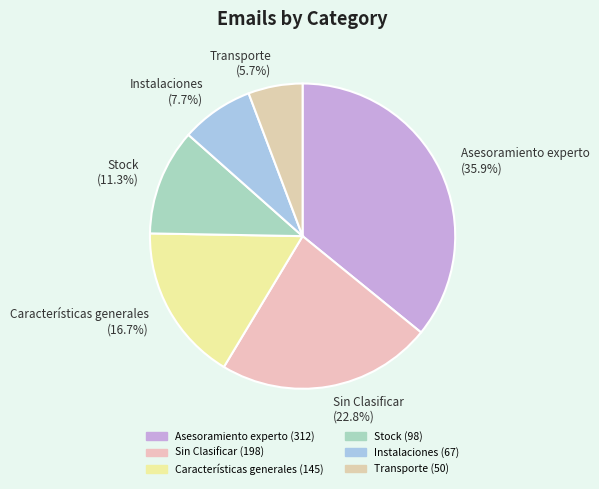

How many slices are in this pie chart?

6